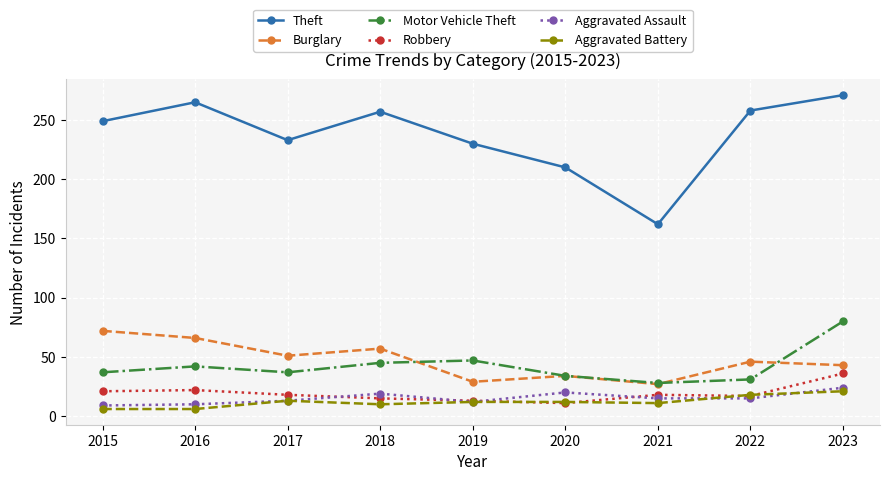

What are all the series names shown in the legend?

Theft, Burglary, Motor Vehicle Theft, Robbery, Aggravated Assault, Aggravated Battery